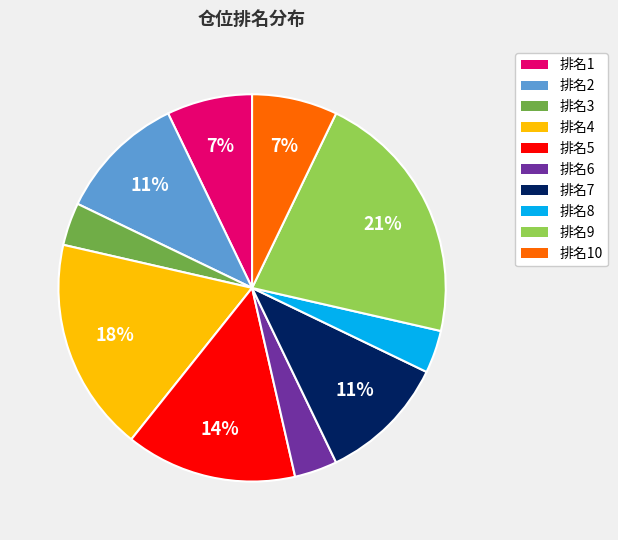

Is there any slice that represents more than half of the pie?

No